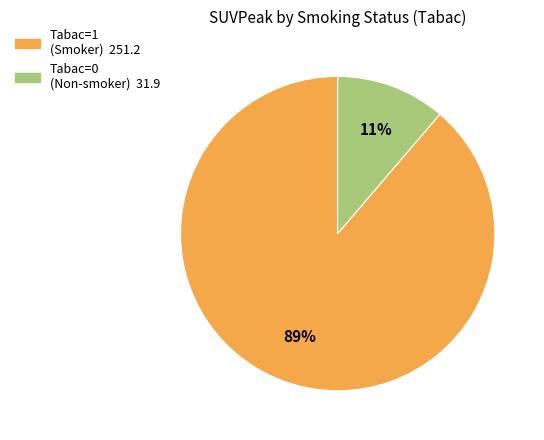

Is there any slice that represents more than half of the pie?

Yes